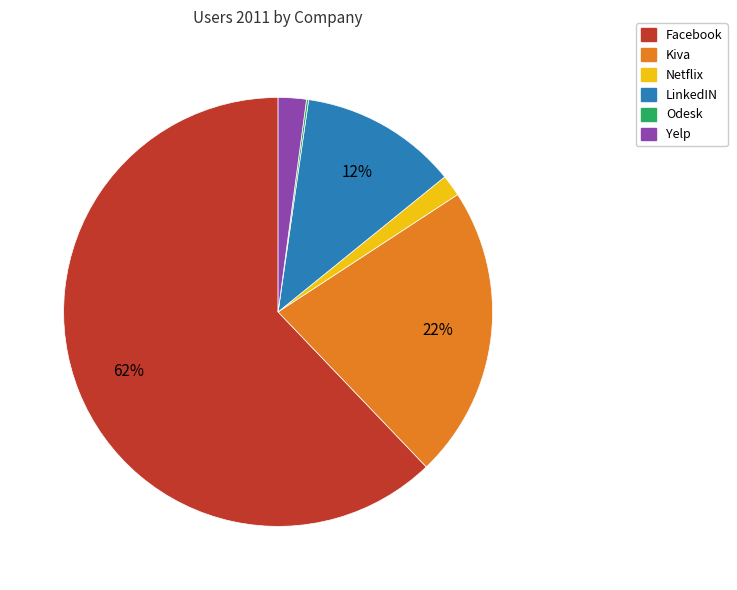

To the nearest percent, what is the difference between the largest and smallest slice percentages?

62%